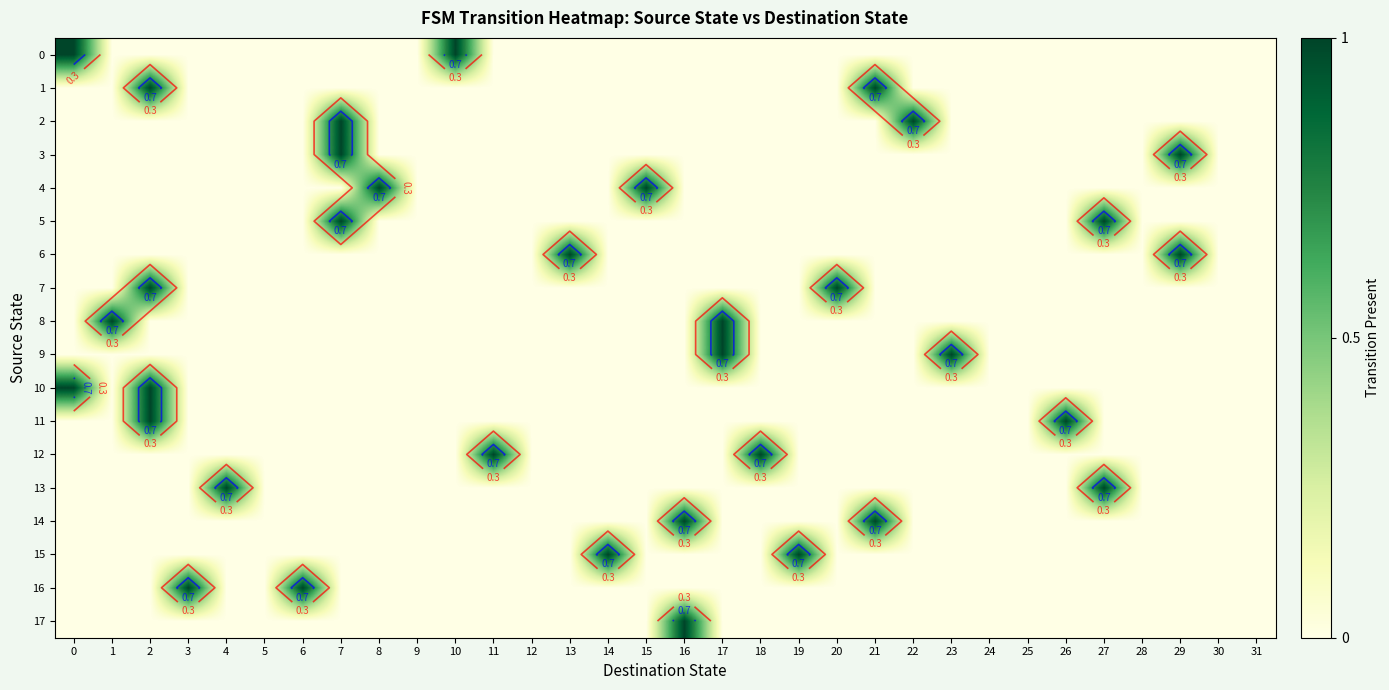

What is the total value across all series at 16?

2